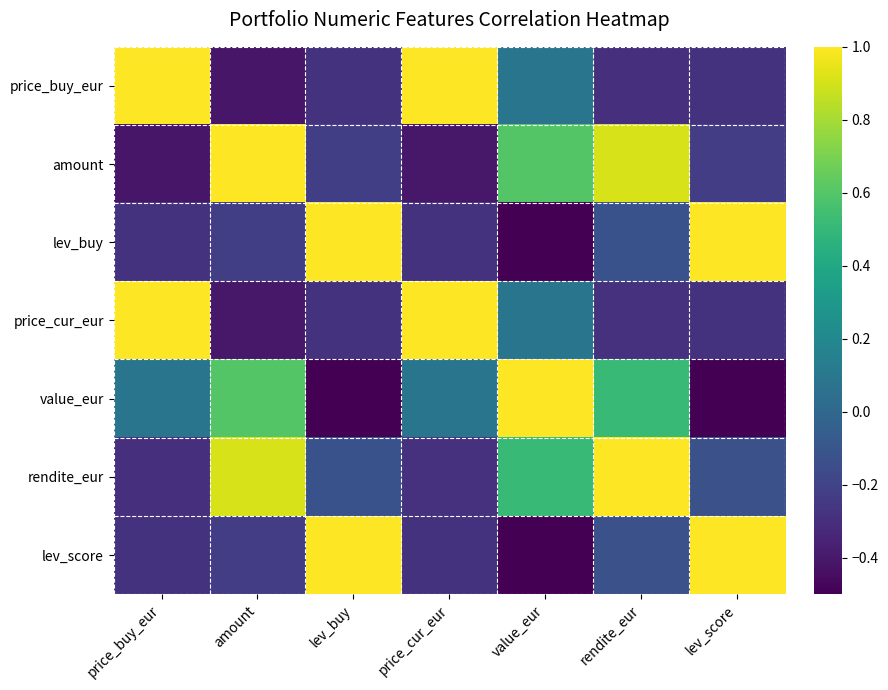

How many categories are shown in the chart?

7